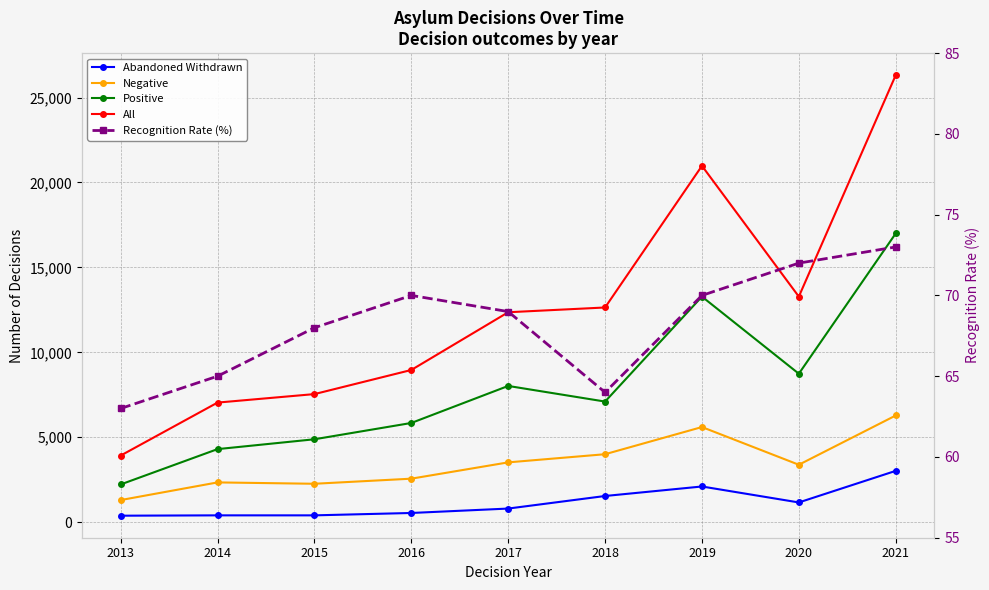

True or false: Recognition Rate (%) and Negative intersect in this chart.

False